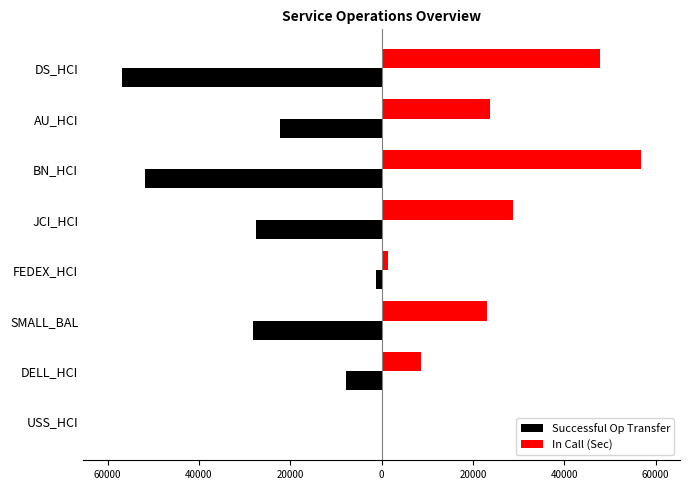

What are all the series names shown in the legend?

Successful Op Transfer, In Call (Sec)